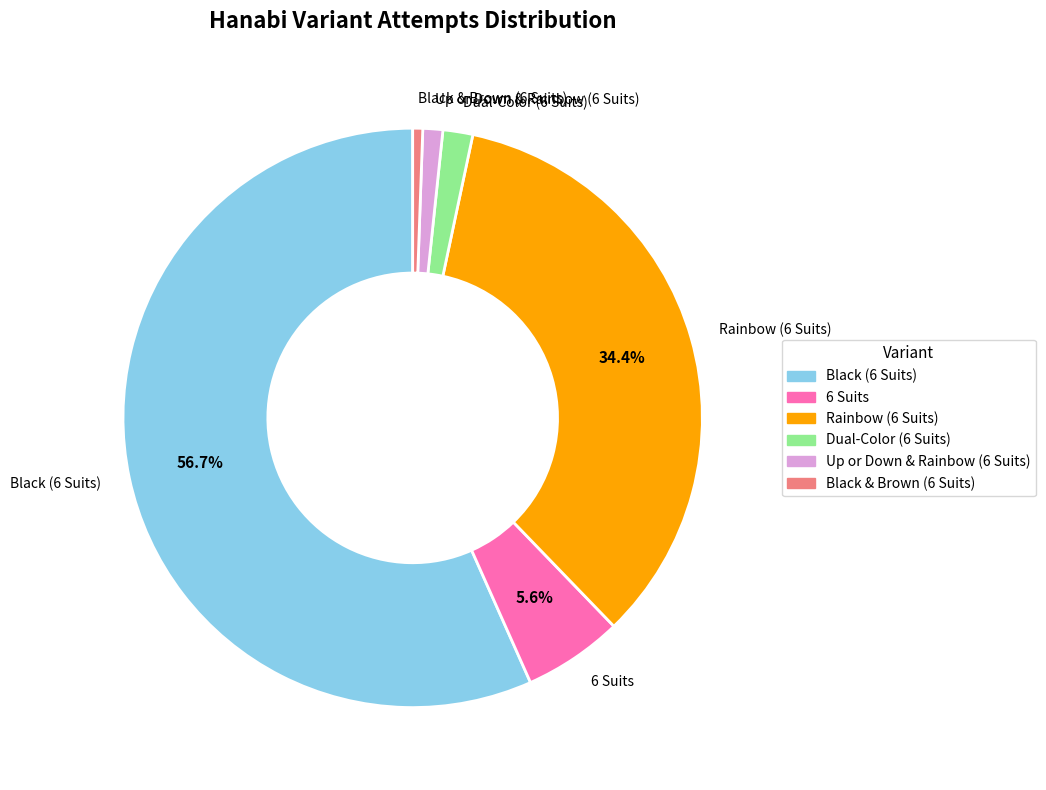

What is the ratio of the value at Black & Brown (6 Suits) to the value at 6 Suits?

0.1